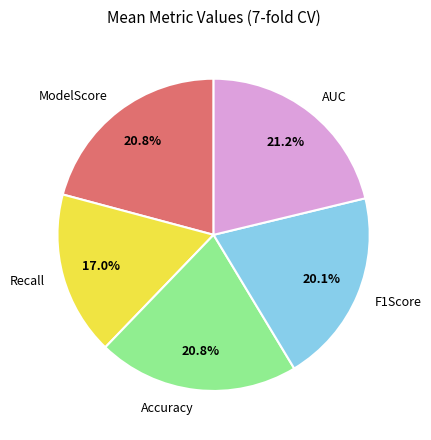

Combined, do Accuracy and Recall account for over 50%?

No